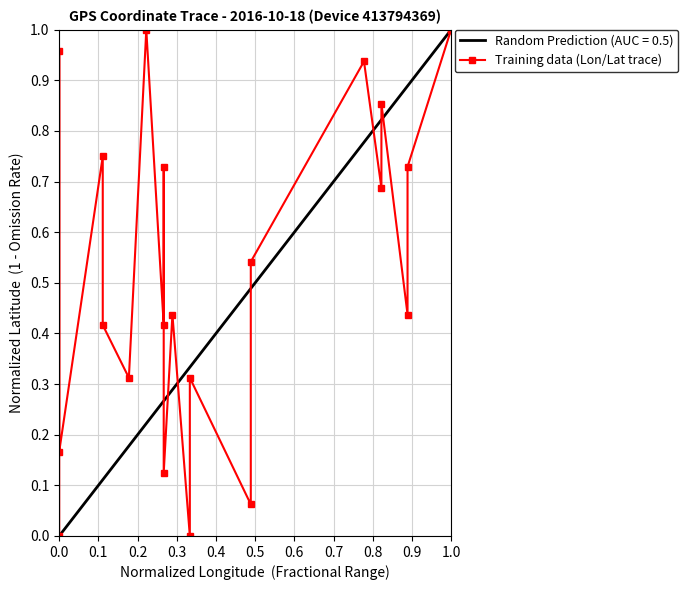

What is the label of the 15th point from the right?

0.7